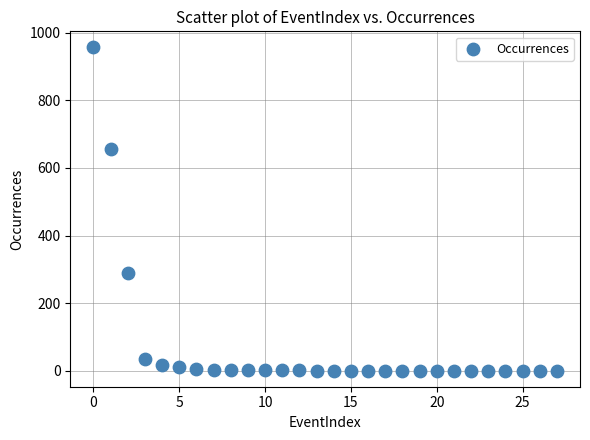

What is the range of Y values (max minus min)?

955